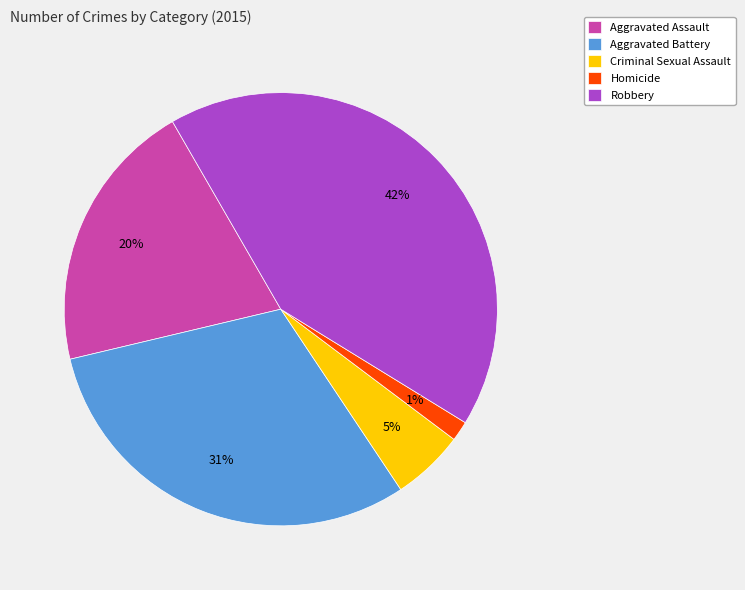

To the nearest percent, what is the difference between the Homicide and Robbery slice percentages?

41%